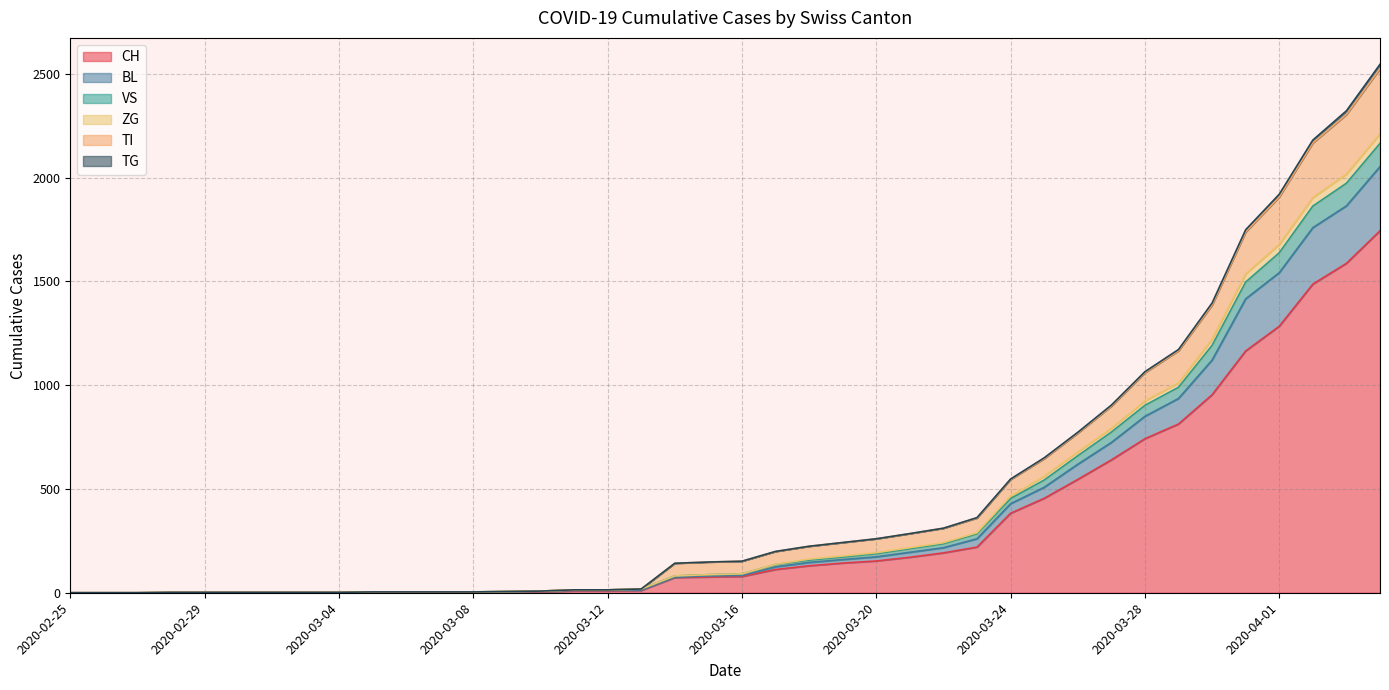

What is the greatest value displayed?

2546